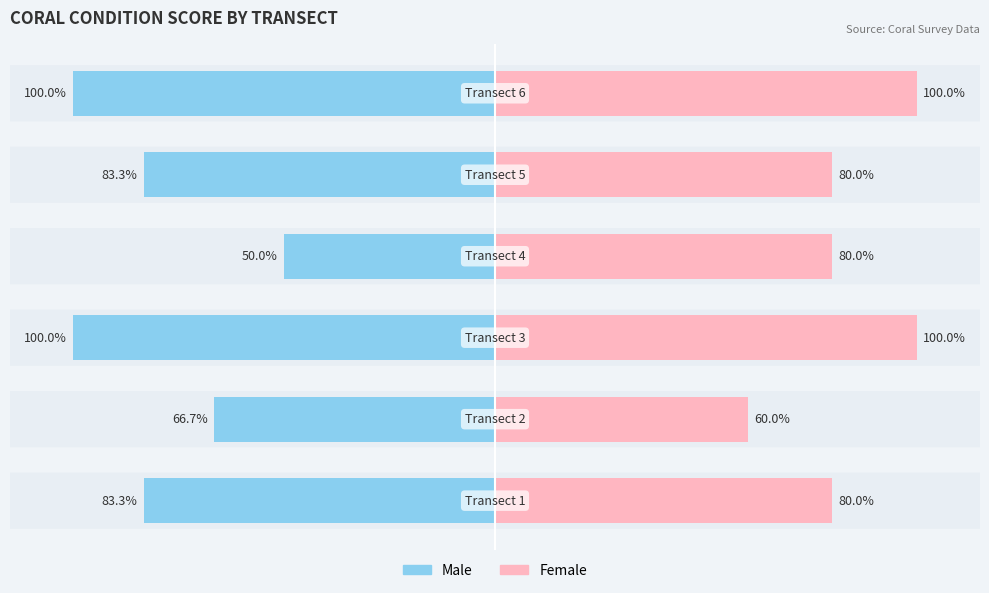

What is the value of the Male bar at the 3rd from the left?

-100.0